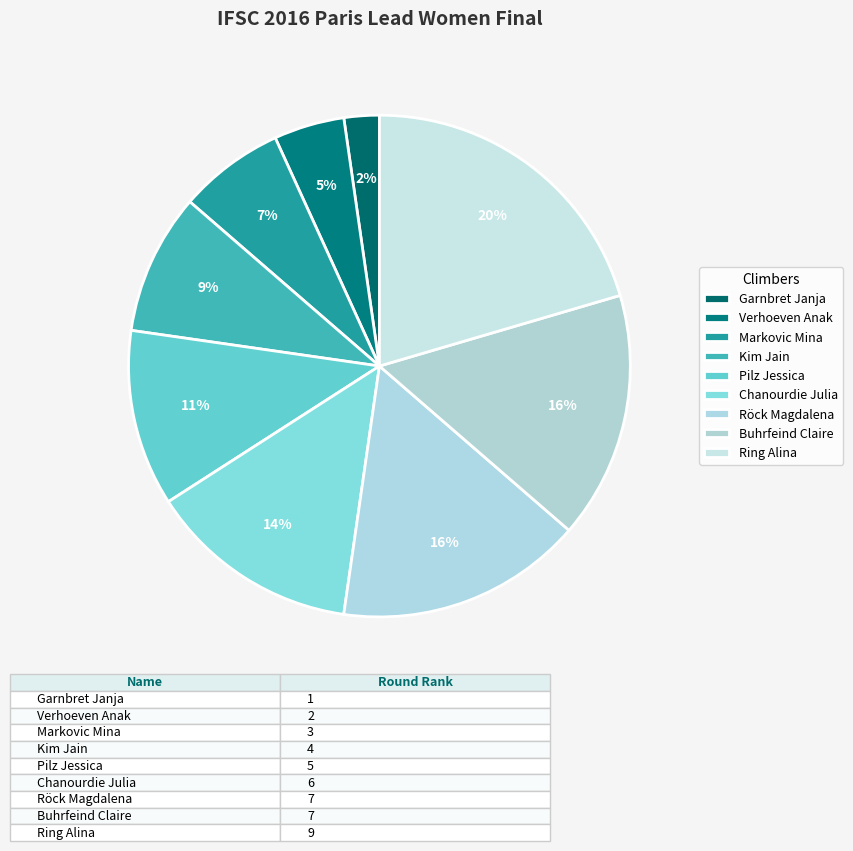

To the nearest percent, what portion does Ring Alina represent?

20%